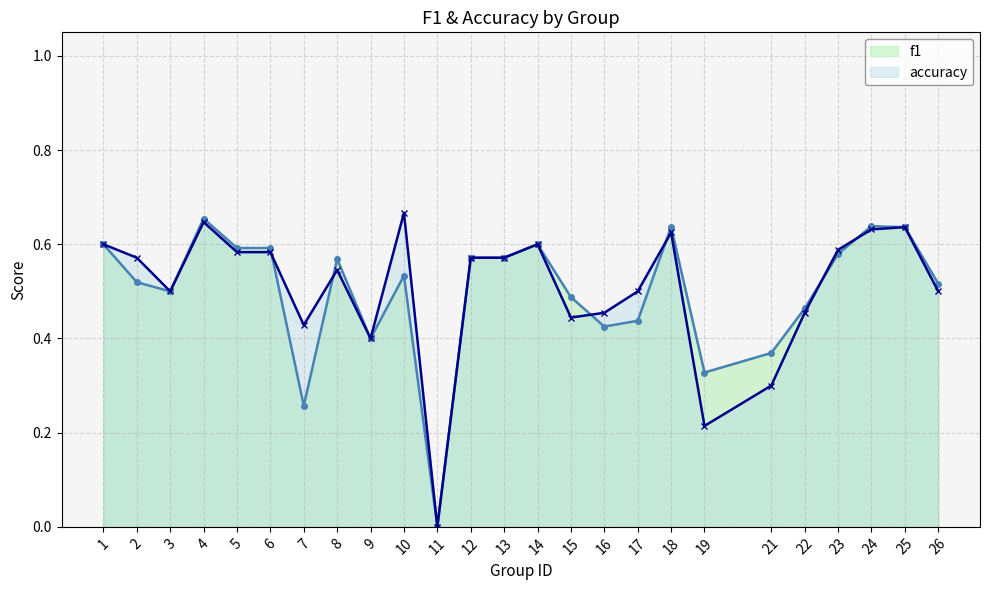

Between 1 and 10, which series saw the biggest shift?

f1